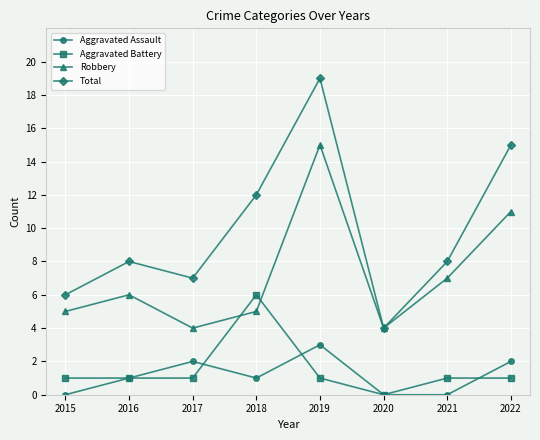

True or false: Aggravated Battery has more than 0 interior local peaks.

True